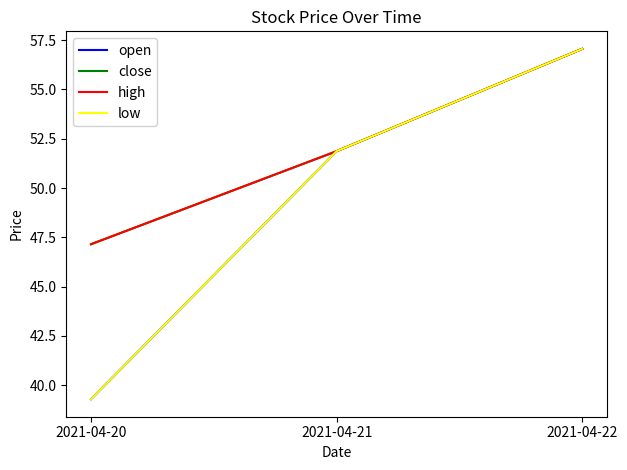

List the series in order of their peak value, highest first.

open, close, high, low